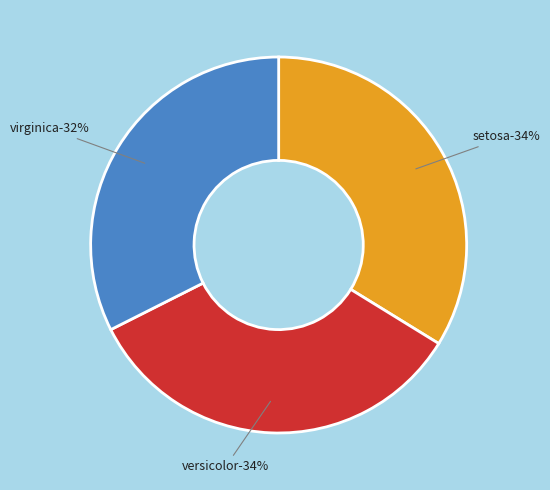

How many slices are in this pie chart?

3